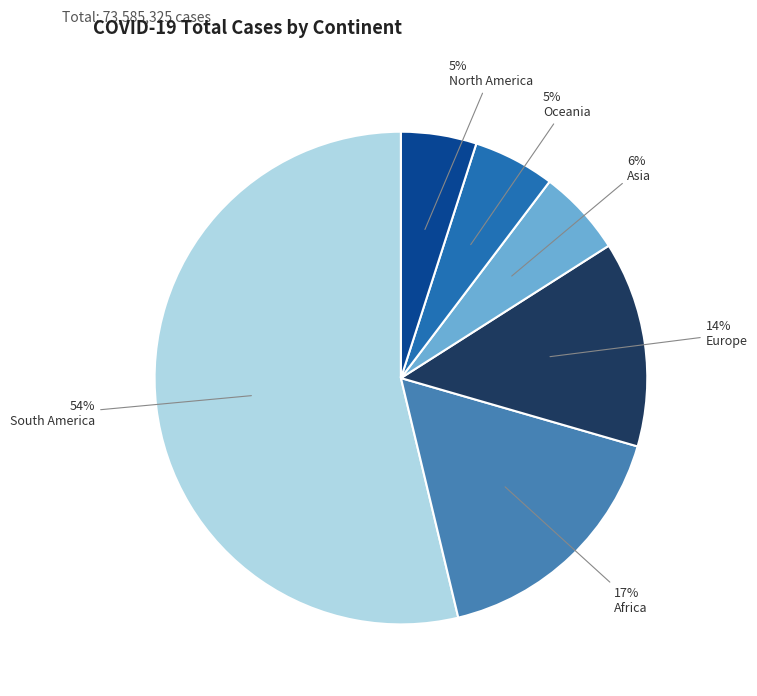

To the nearest percent, what is the average slice percentage?

17%